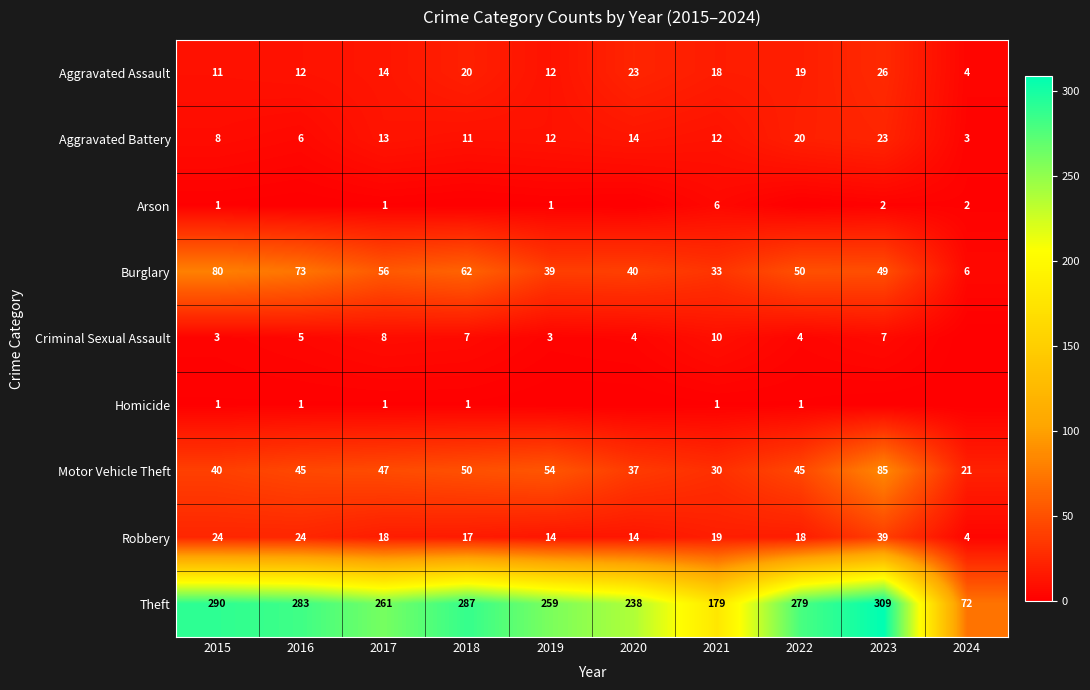

Read the Robbery value at 2020, to the nearest 10.

10